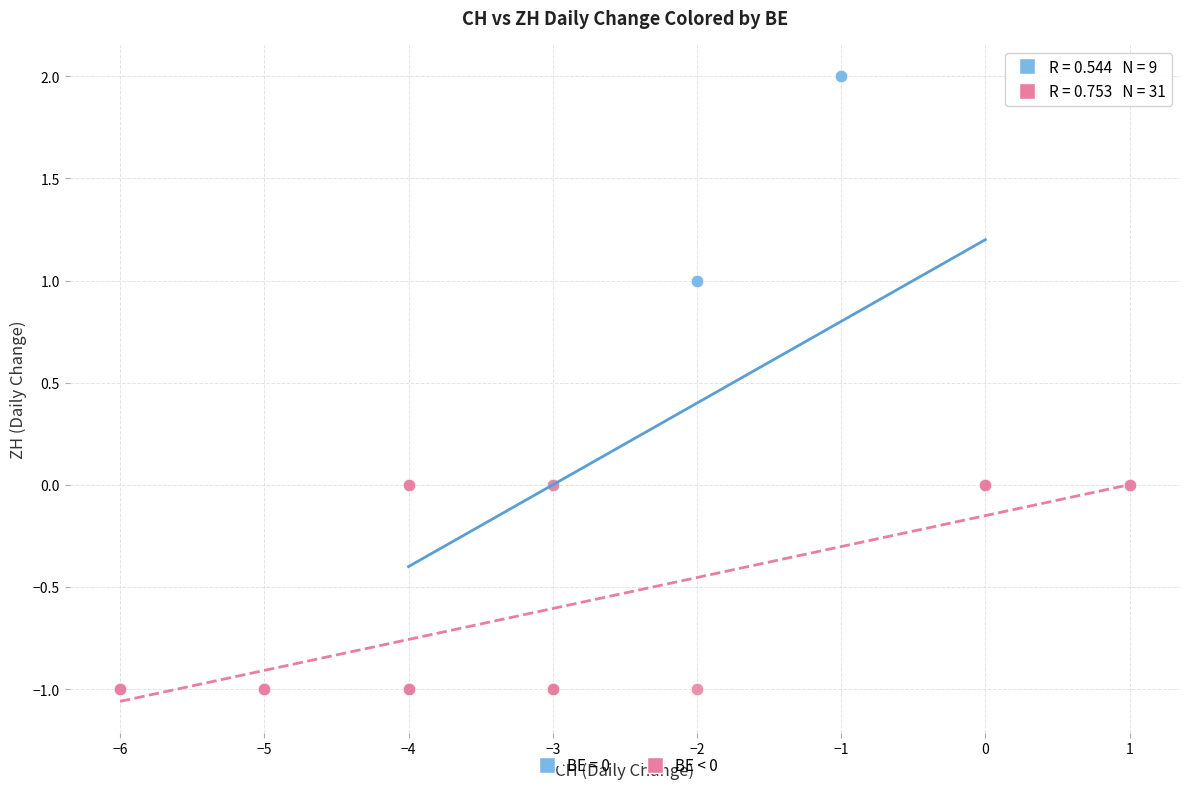

Which series reaches the maximum Y coordinate?

BE = 0